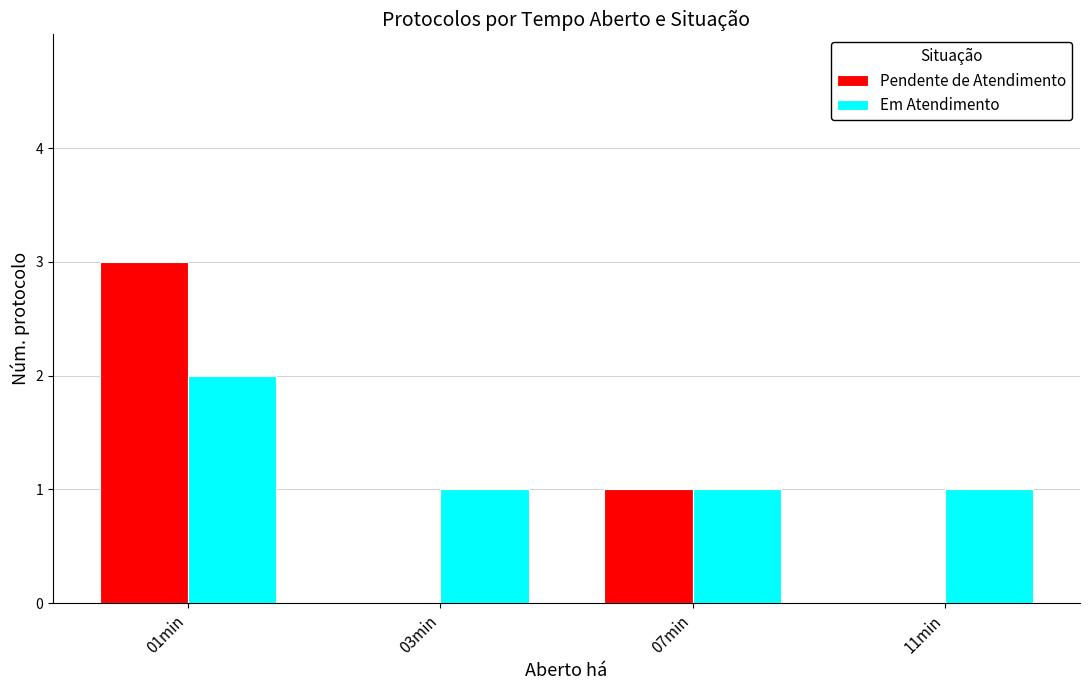

What are all the series names shown in the legend?

Pendente de Atendimento, Em Atendimento